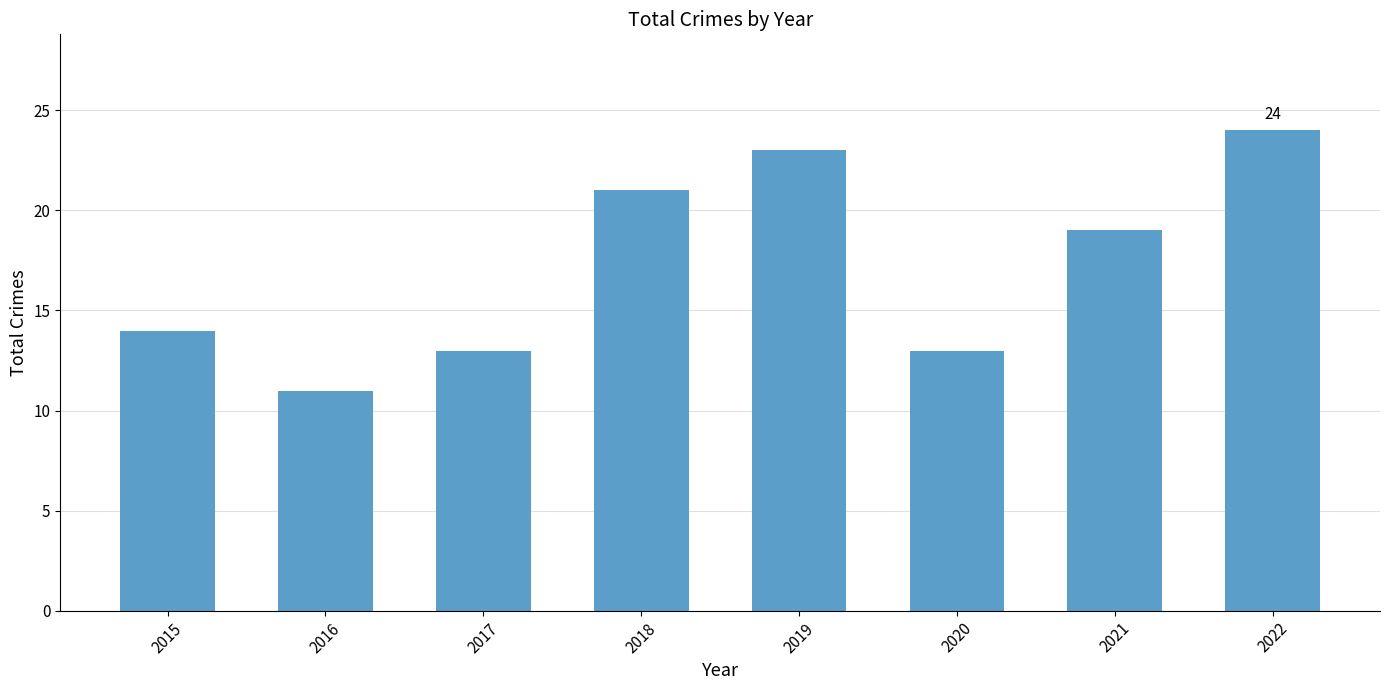

The value at 2016 is 15. True or false?

False